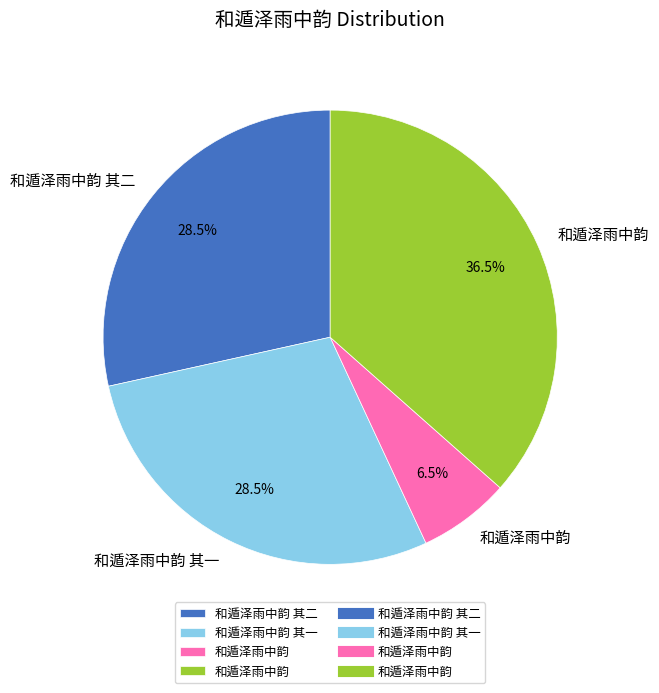

Is there any slice that represents more than half of the pie?

No